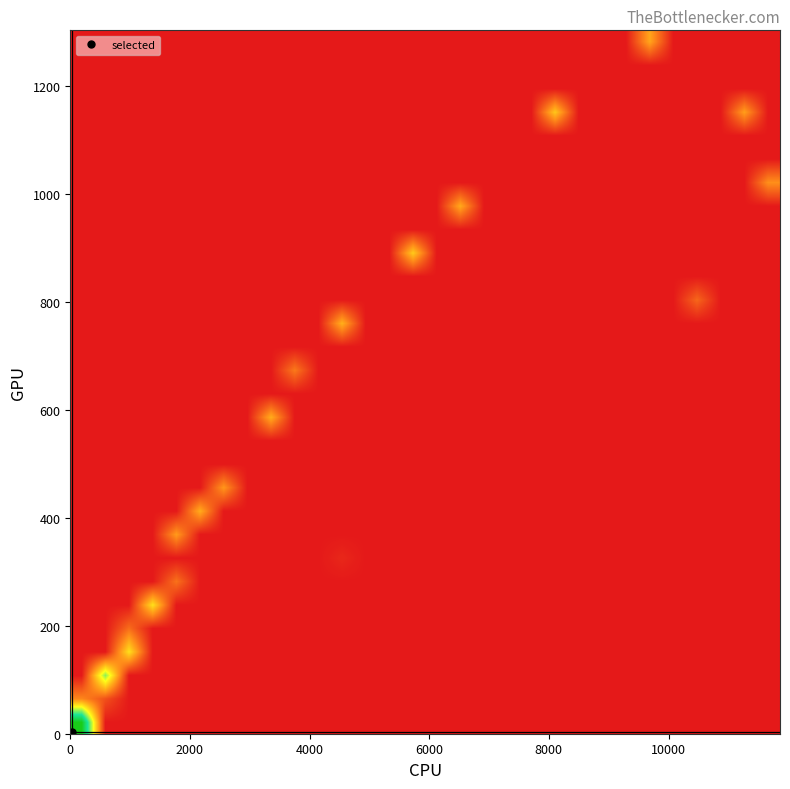

At how many categories does at least one series exceed 98?

1